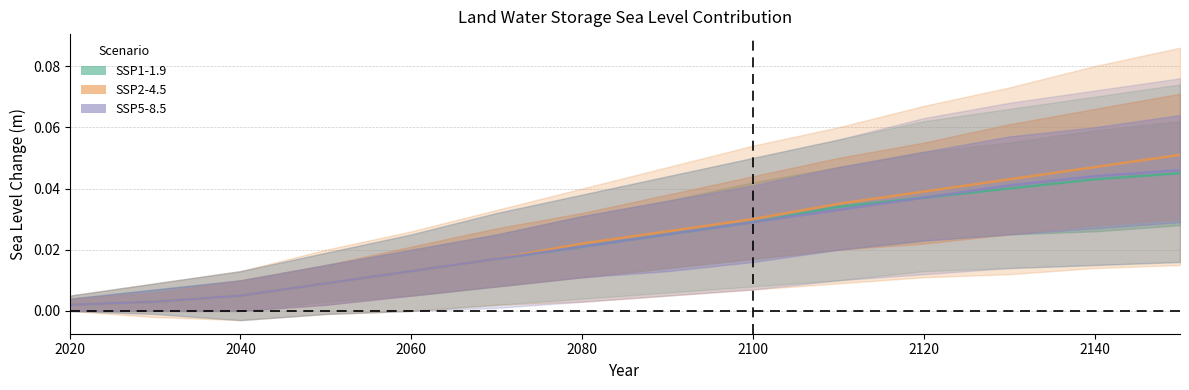

Does the chart display data point markers on the line(s)?

No